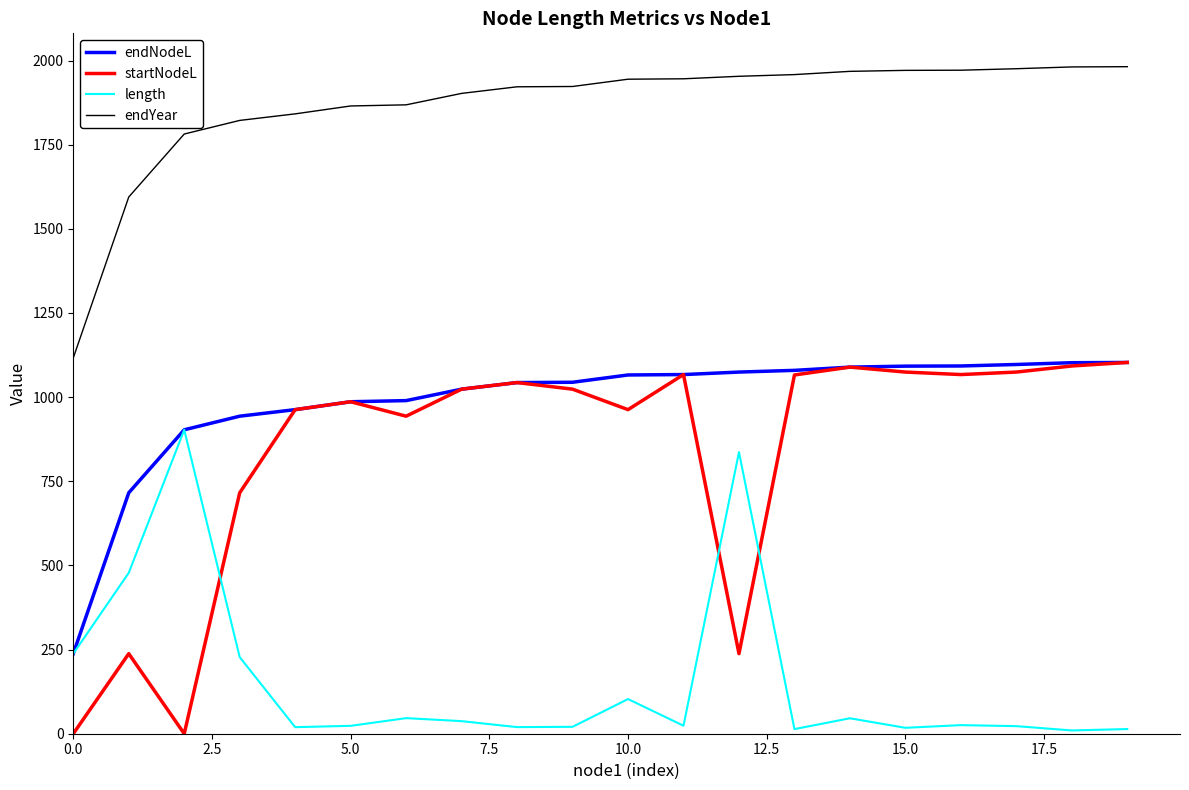

Count the number of categories in the chart.

20